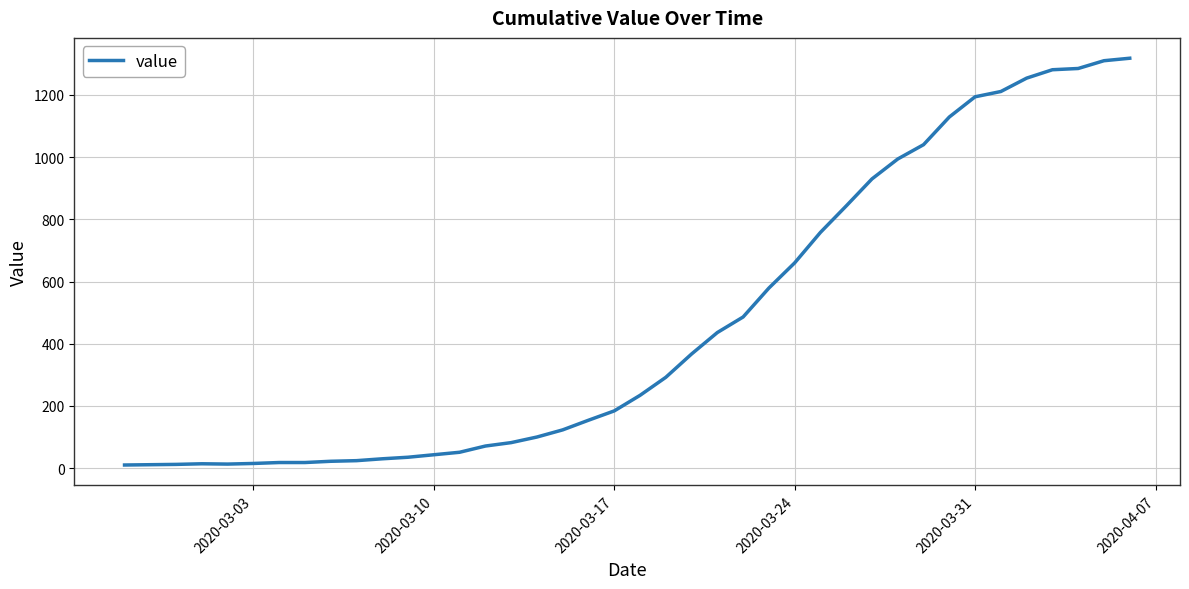

What is the greatest value displayed?

1318